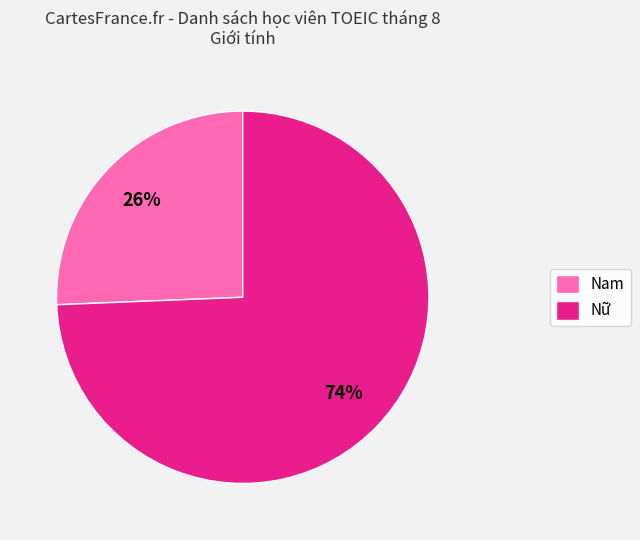

Between Nam and Nữ, which is larger?

Nữ